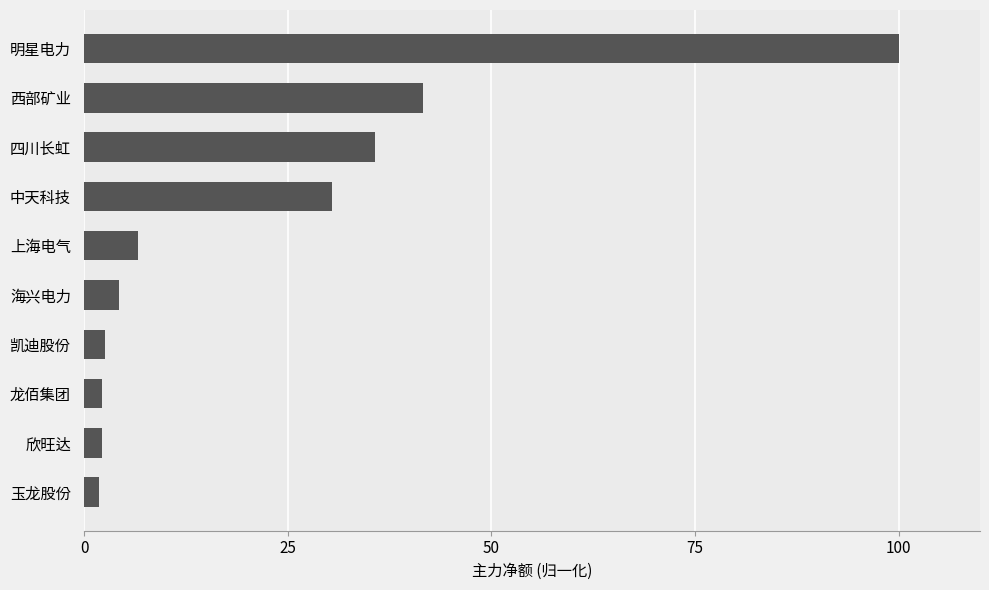

True or false: the data shows 17.3 at 四川长虹.

False